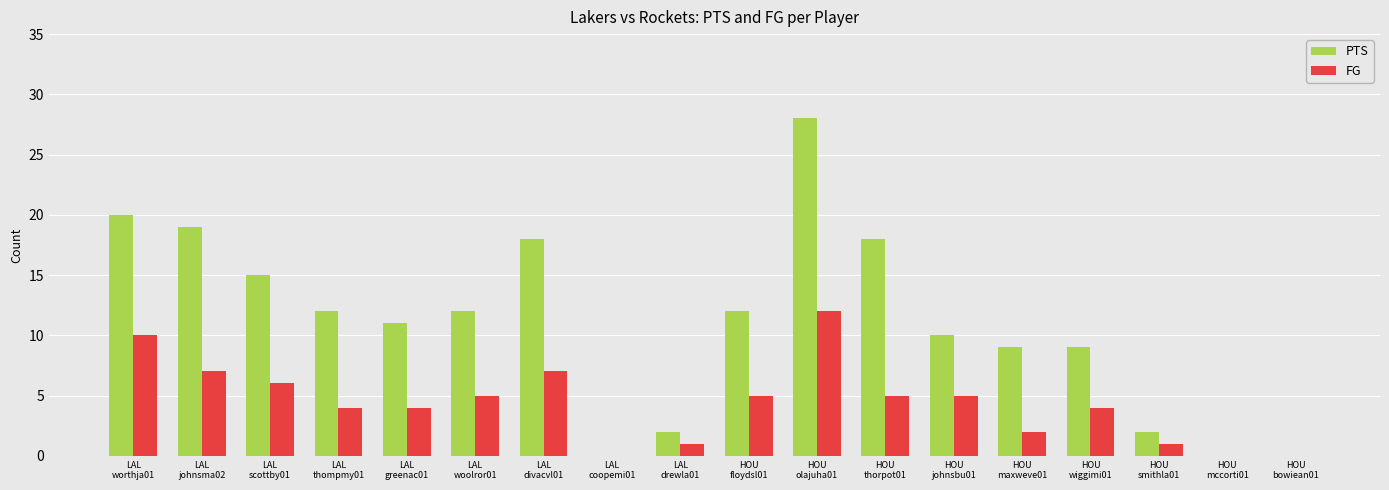

What value does the FG series have at HOU
wiggimi01, to the nearest 5?

5